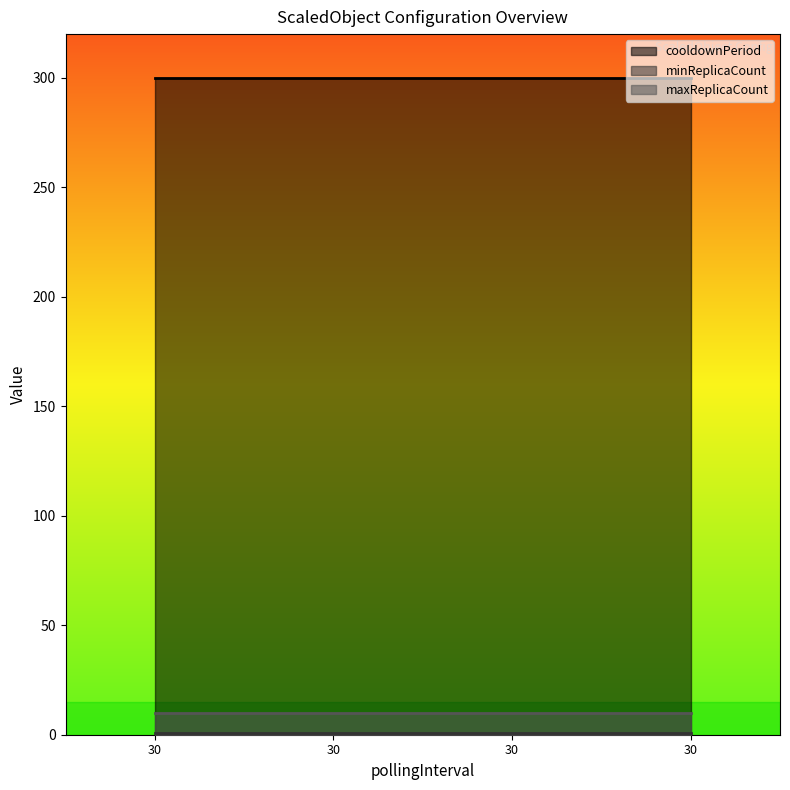

True or false: maxReplicaCount and cooldownPeriod intersect in this chart.

False